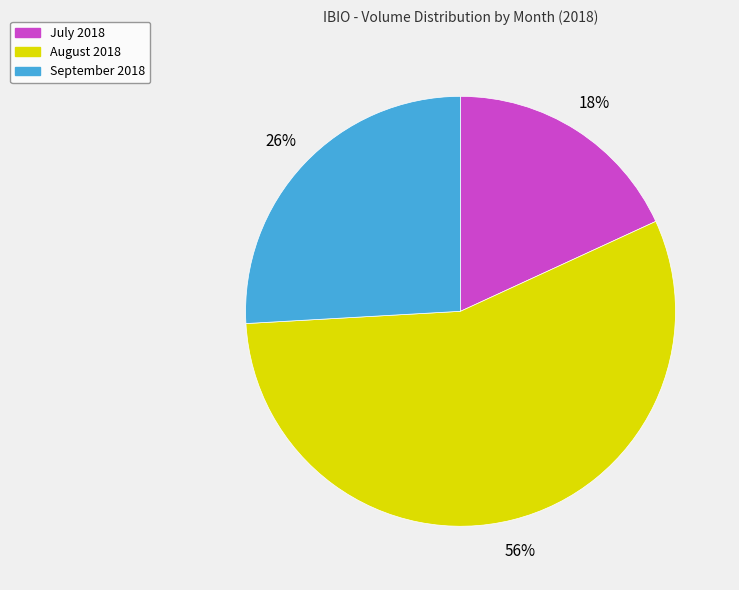

To the nearest percent, what is the average slice percentage?

33%